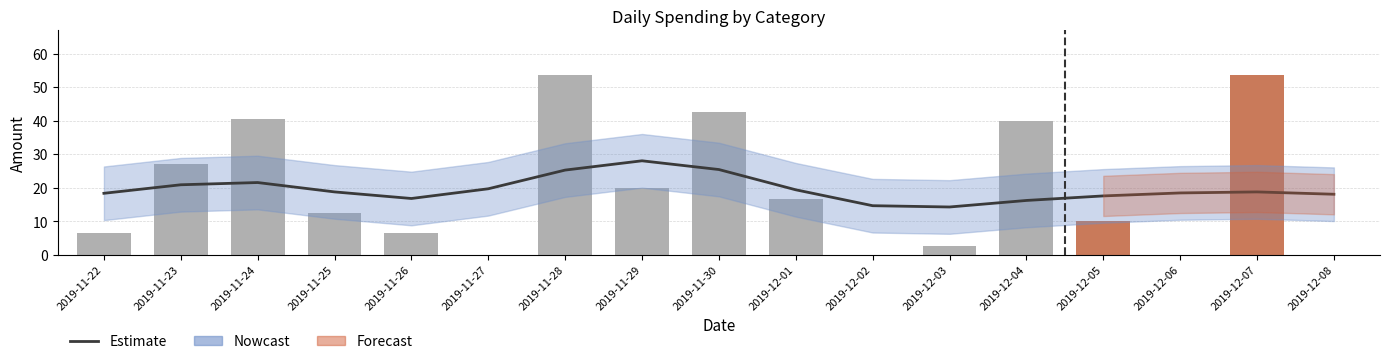

The value of Total spending at 2019-11-28 is 87.7. True or false?

False